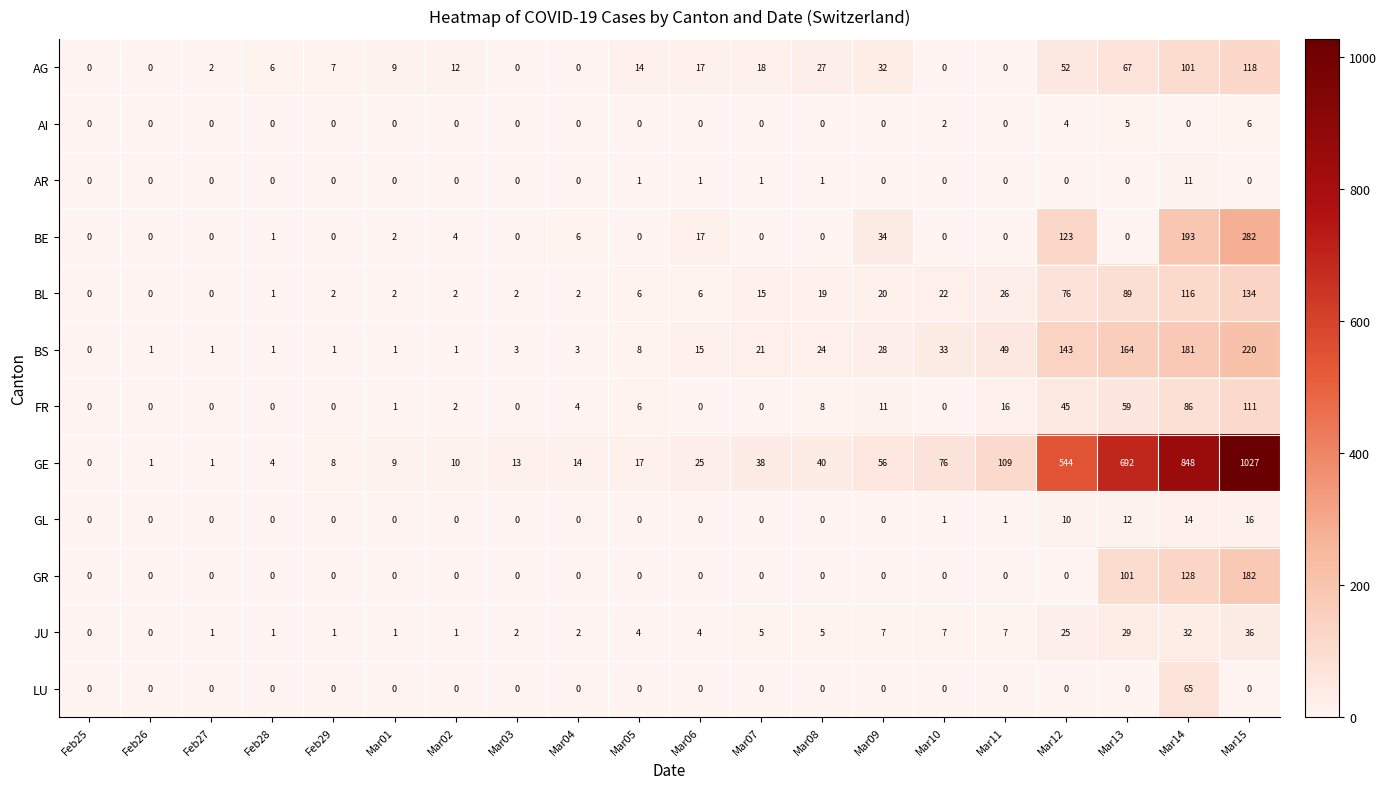

List the series in order of their peak value, highest first.

GE, BE, BS, GR, BL, AG, FR, LU, JU, GL, AR, AI